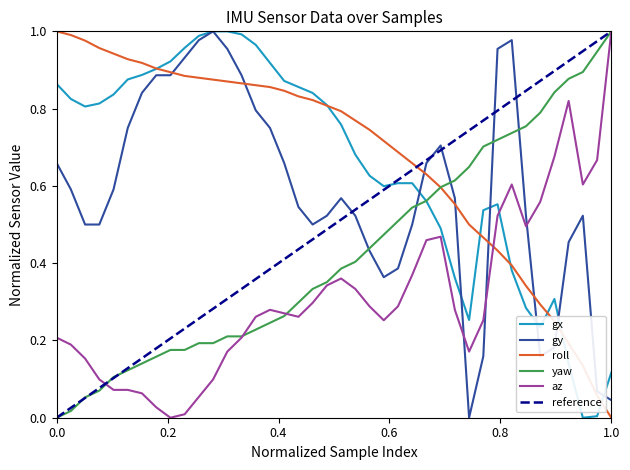

At how many categories does at least one series exceed 0?

40